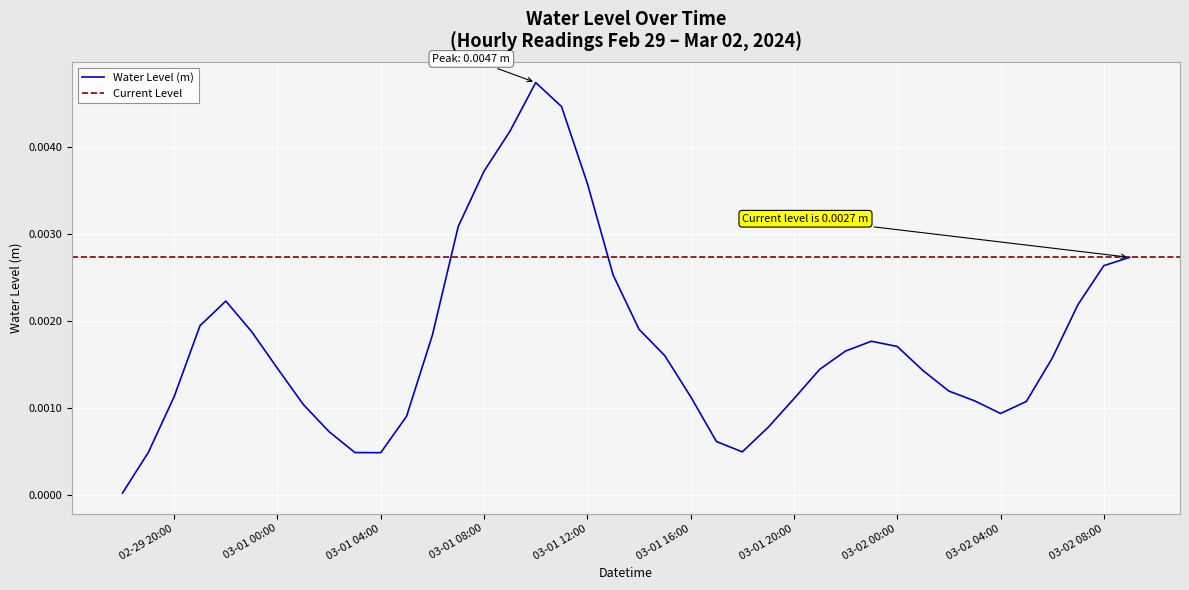

How many series are shown in this chart?

1